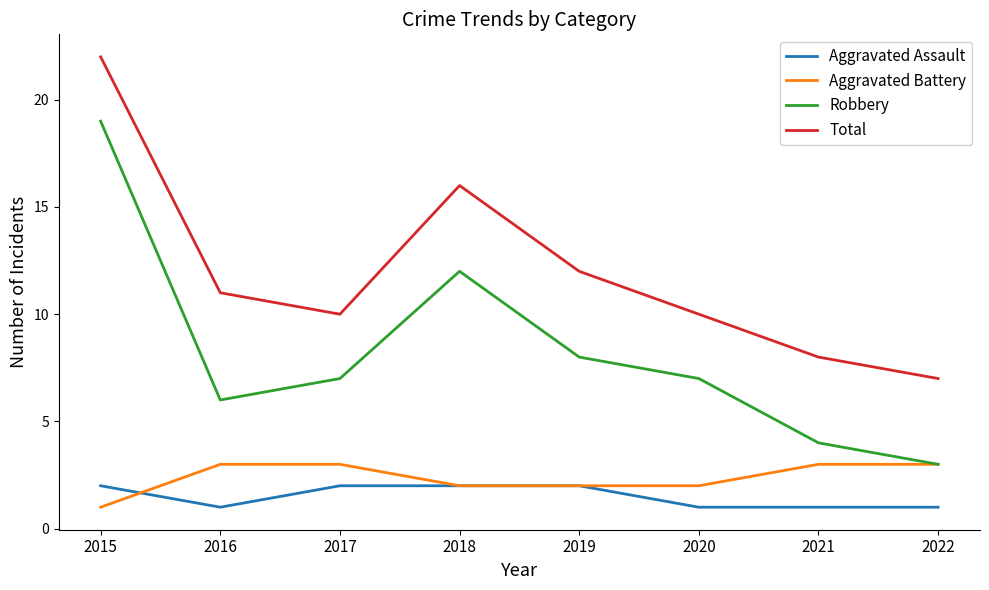

True or false: Aggravated Assault has a value of 1 at 2016.

True